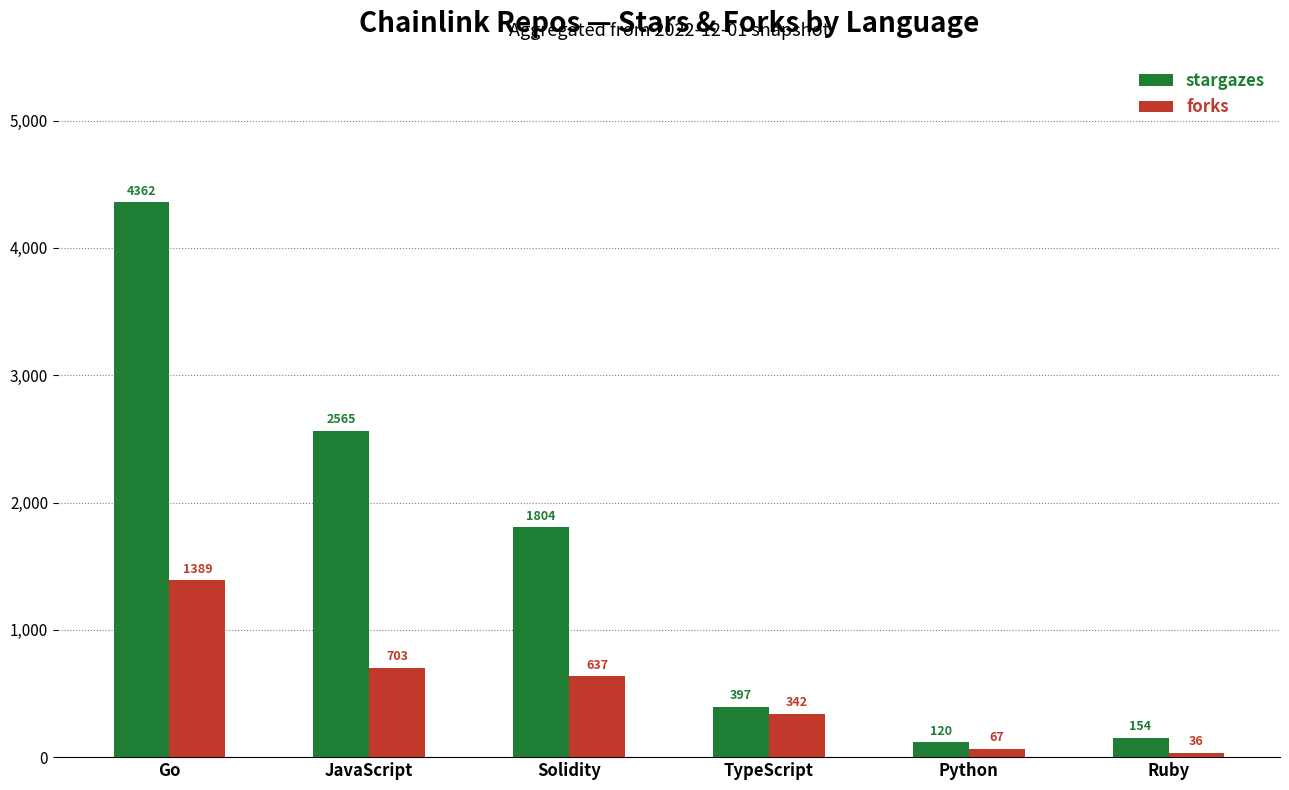

Between Solidity and Python, which series saw the biggest shift?

stargazes